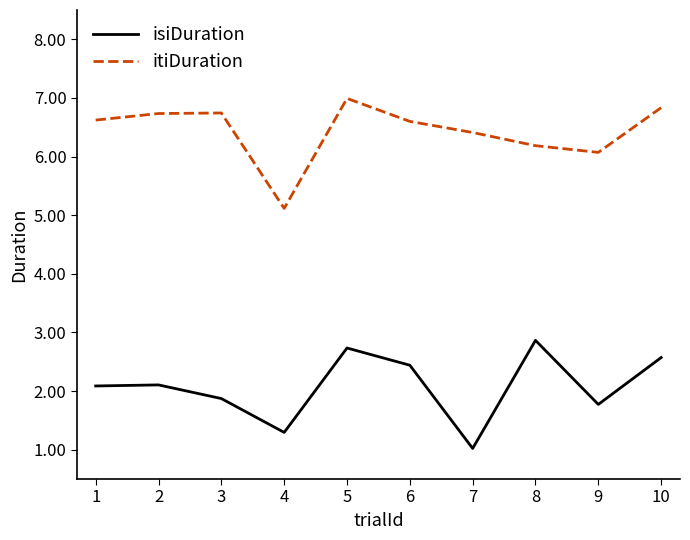

Does the chart have visible grid lines?

No